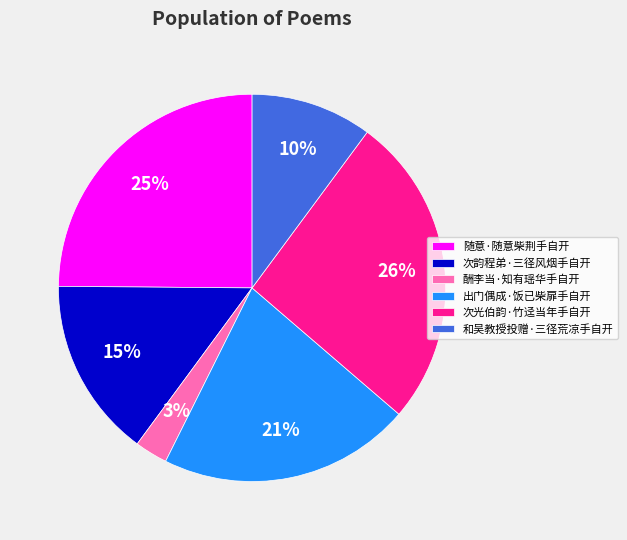

Which slice is the largest?

次光伯韵·竹迳当年手自开